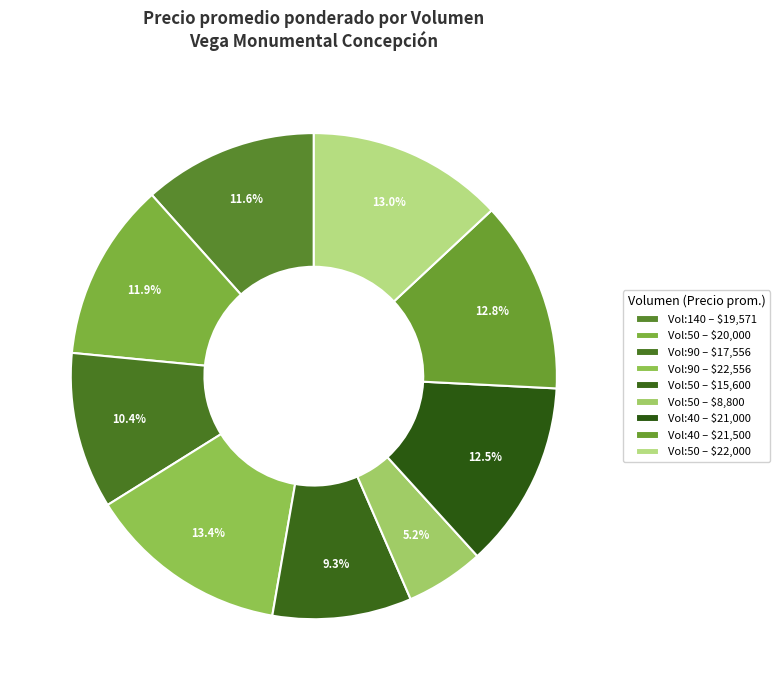

Is there any slice that represents more than half of the pie?

No